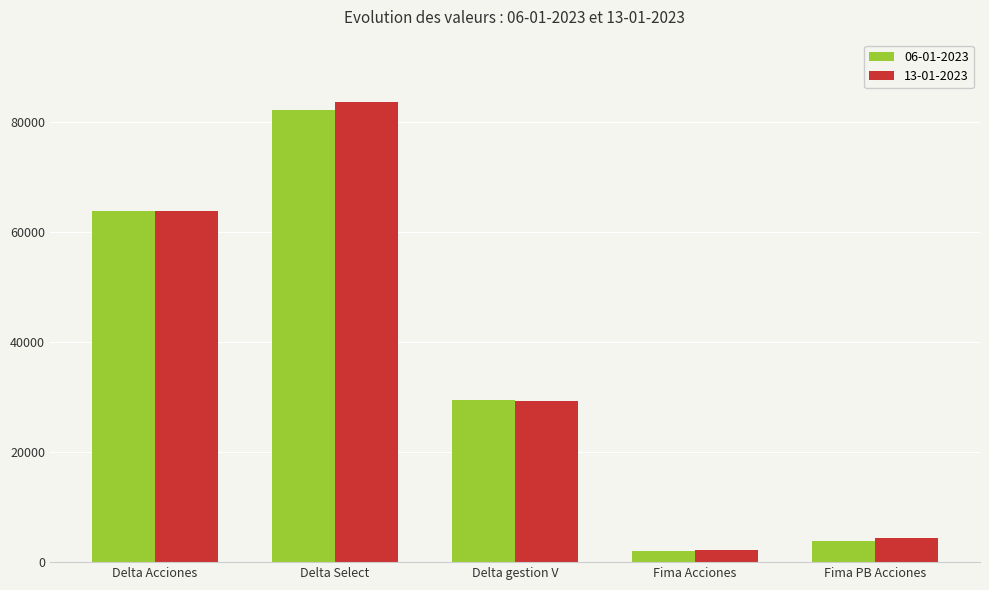

List the series in order of their peak value, lowest first.

06-01-2023, 13-01-2023